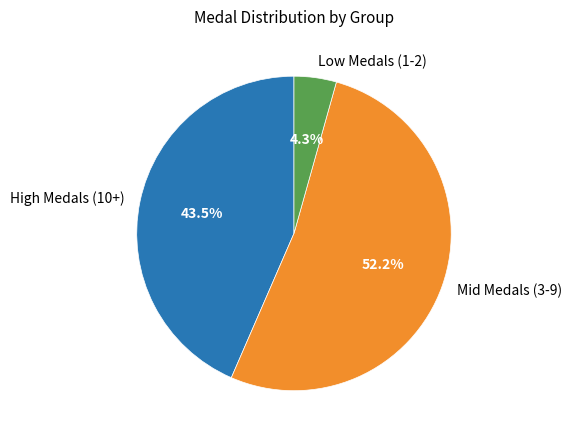

Is there any slice that represents more than half of the pie?

Yes